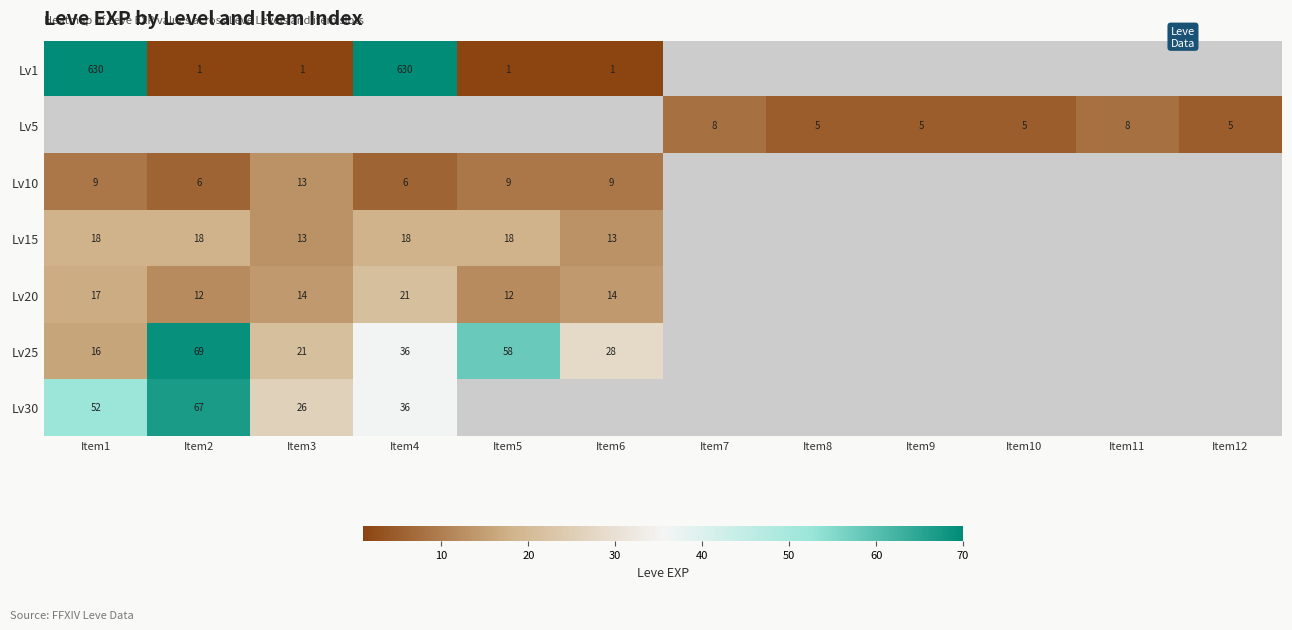

Is it true that Lv10 equals 2 at Item1?

False